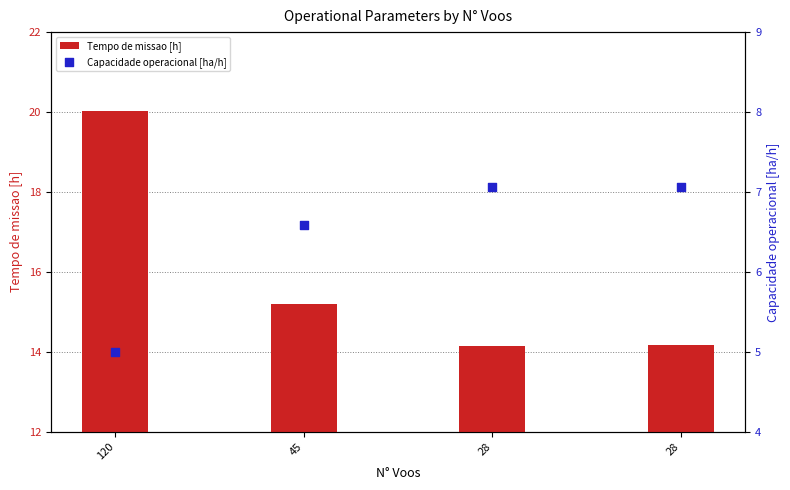

Which series has the largest total across all categories?

Tempo de missao [h]